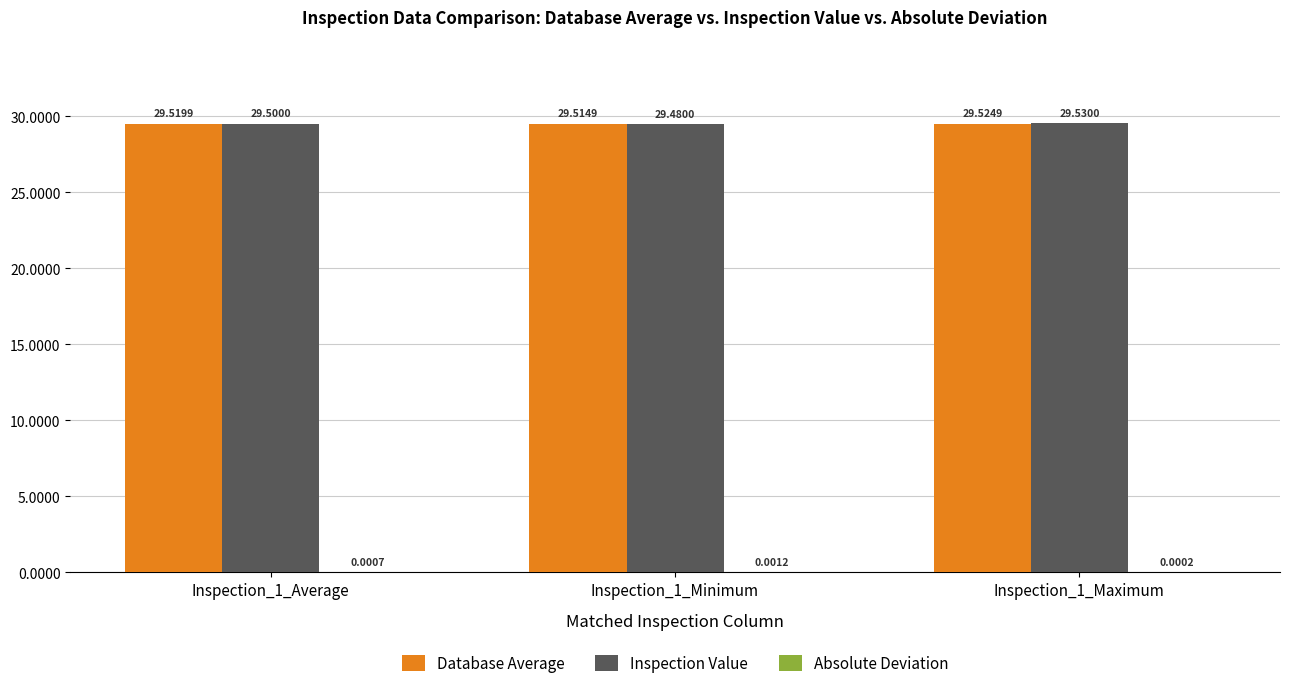

What is the total value across all series at Inspection_1_Maximum?

59.1